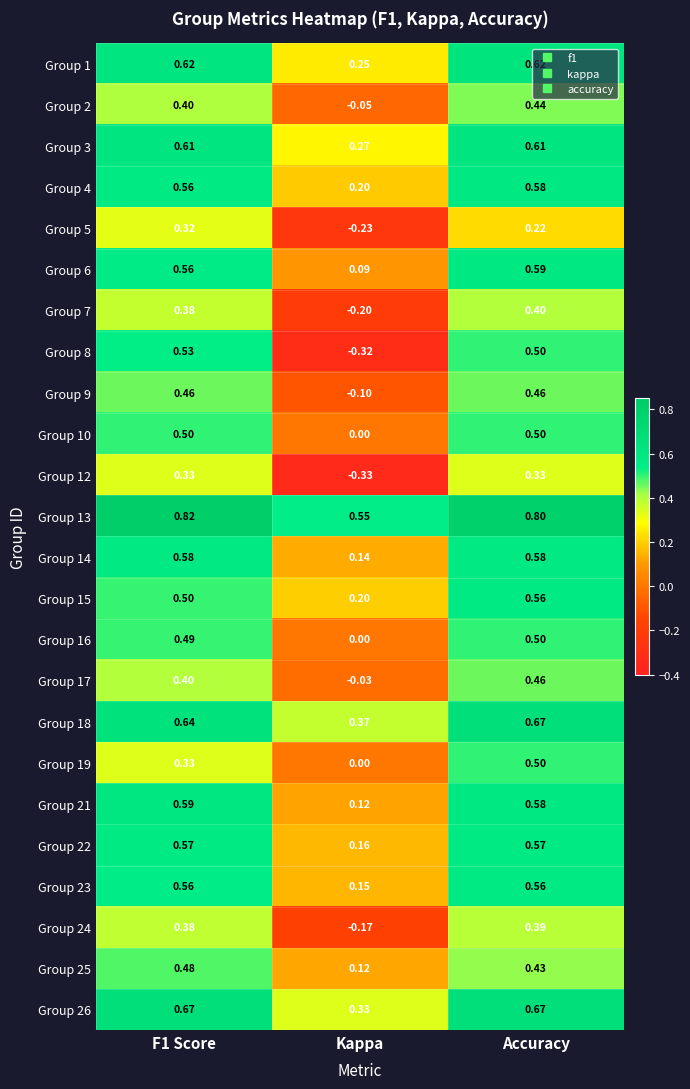

Which series has the widest spread of values?

Group 8